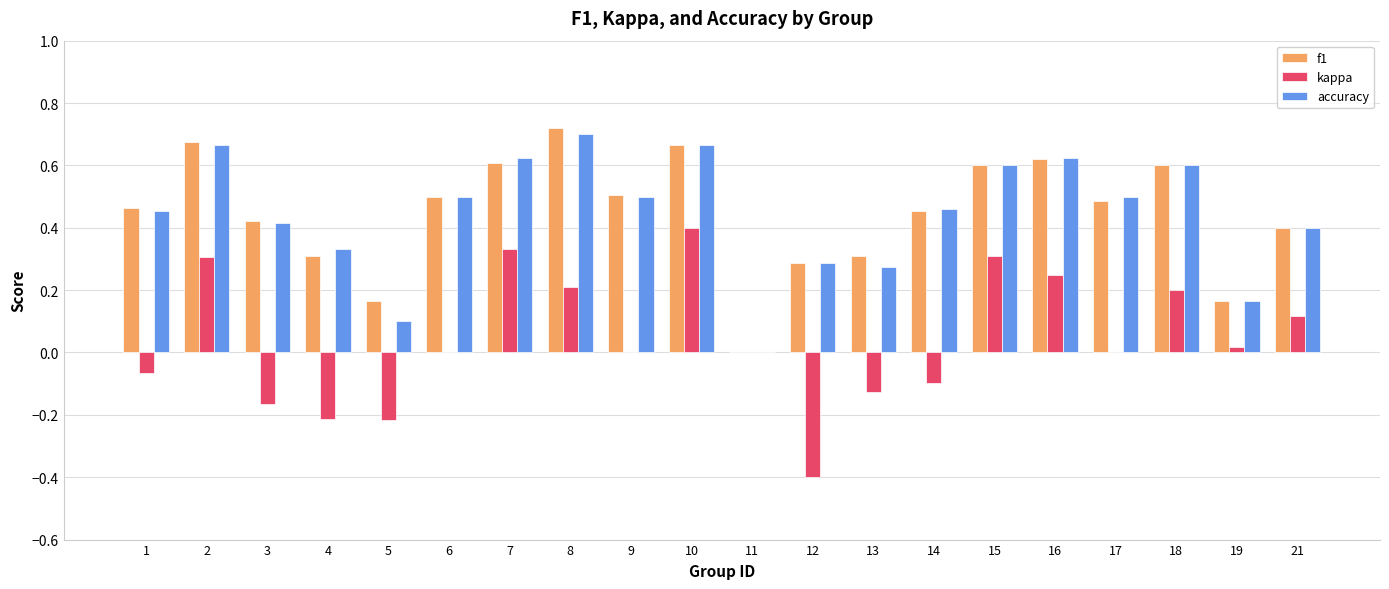

Is it true that f1 equals 0.4 at 3?

True